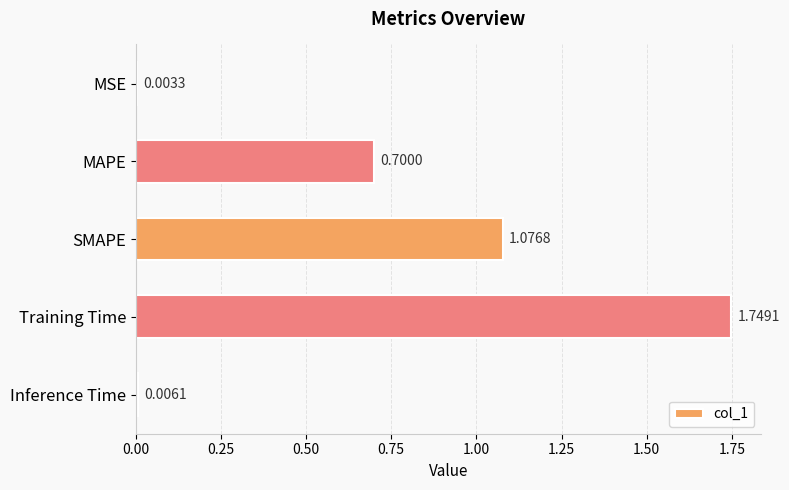

Which label corresponds to the largest value in the chart?

Training Time